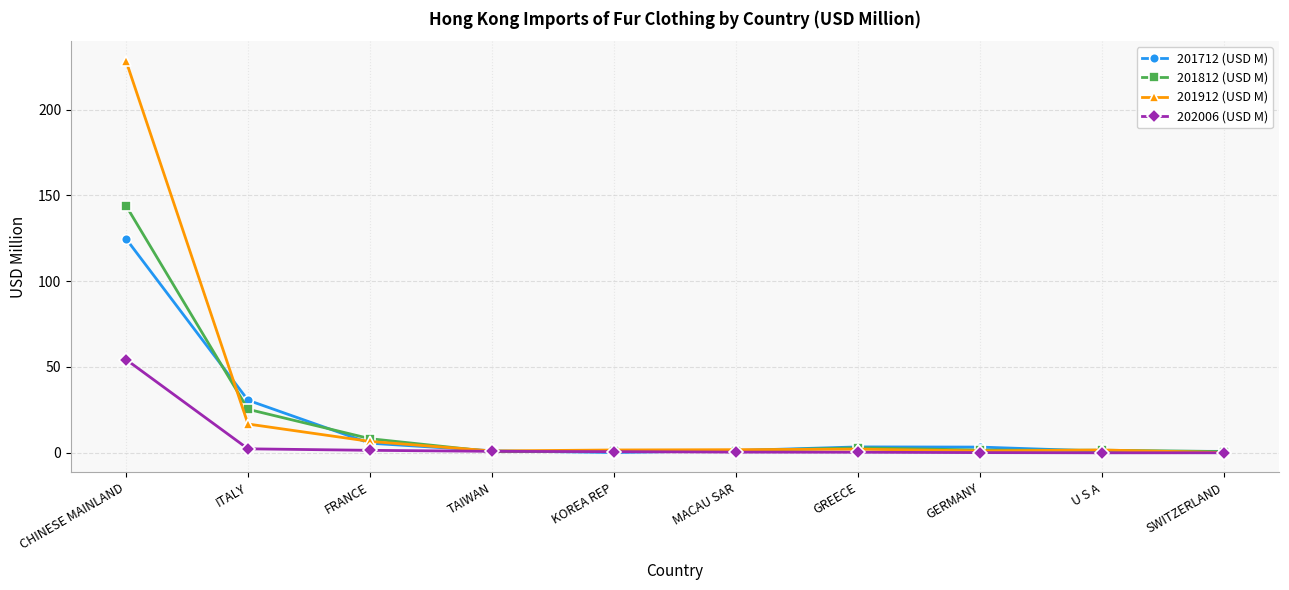

Is the value of 201712 (USD M) at CHINESE MAINLAND greater than the value of 202006 (USD M) at KOREA REP?

Yes